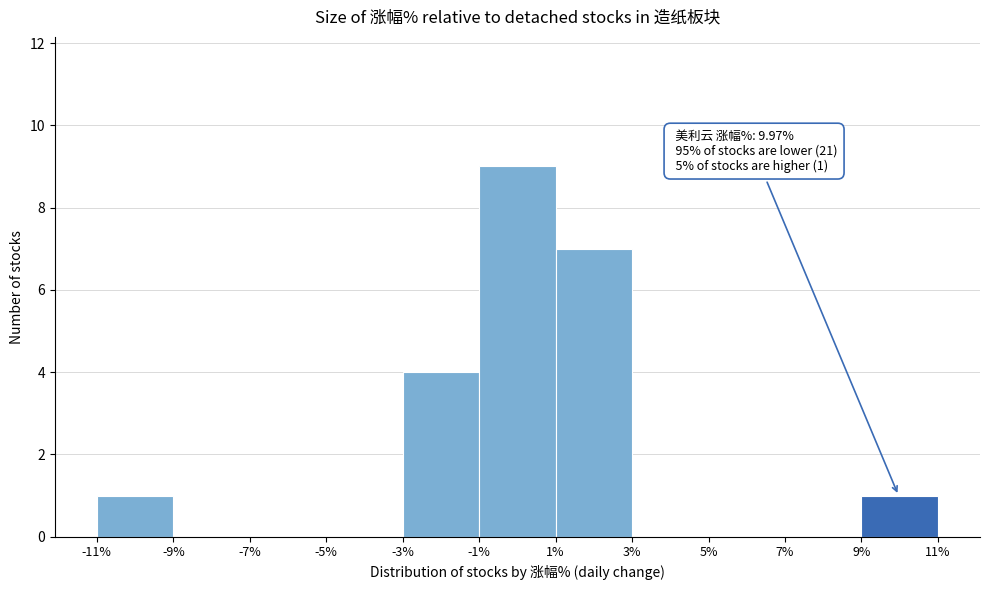

Over which range of the x-axis is the bar tallest?

-1% to 1%